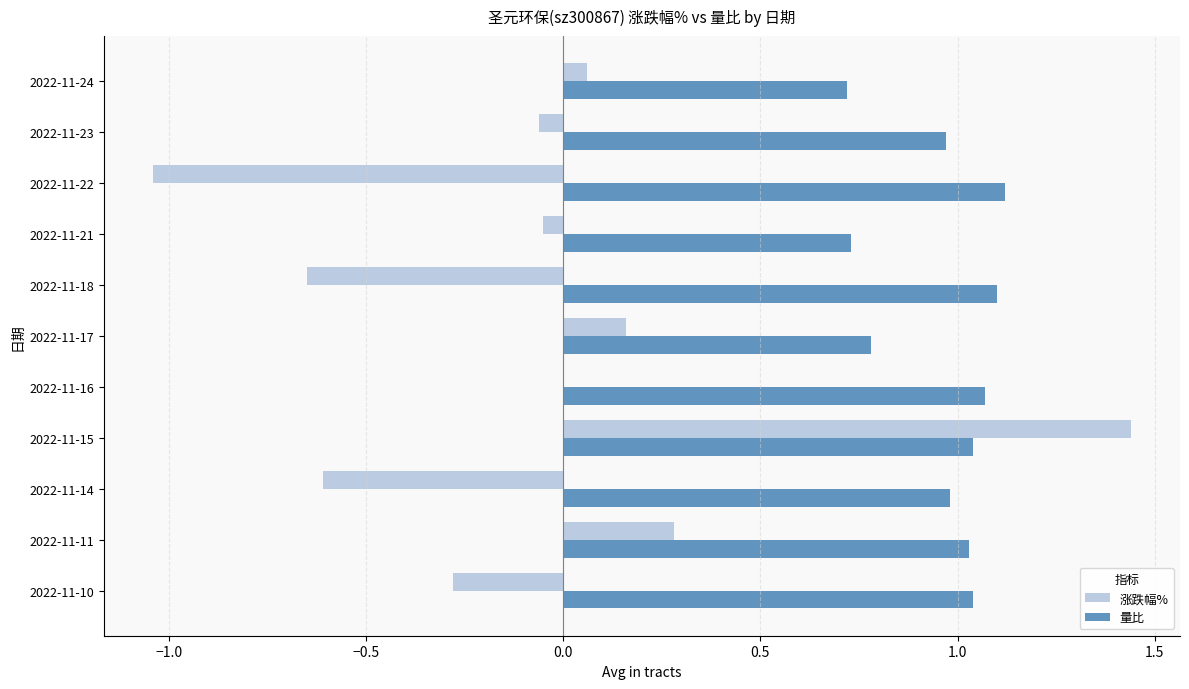

At which label does 涨跌幅% reach its peak?

2022-11-15